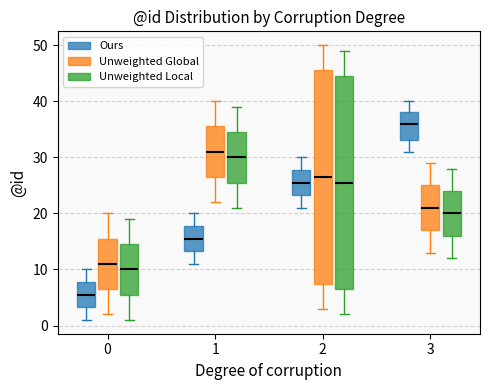

Reading left to right, transcribe this box plot: for each box, give where its median line is, the range the box spans, and where its two whiskers end, as read against the y-axis. The values are not printed on the chart, so give them approximately, as read against the axis.

0 (Ours): median 6, box 3 to 8, whiskers 1 to 10
0 (Unweighted Global): median 11, box 7 to 16, whiskers 2 to 20
0 (Unweighted Local): median 10, box 6 to 15, whiskers 1 to 19
1 (Ours): median 16, box 13 to 18, whiskers 11 to 20
1 (Unweighted Global): median 31, box 27 to 36, whiskers 22 to 40
1 (Unweighted Local): median 30, box 26 to 35, whiskers 21 to 39
2 (Ours): median 26, box 23 to 28, whiskers 21 to 30
2 (Unweighted Global): median 27, box 8 to 46, whiskers 3 to 50
2 (Unweighted Local): median 26, box 7 to 45, whiskers 2 to 49
3 (Ours): median 36, box 33 to 38, whiskers 31 to 40
3 (Unweighted Global): median 21, box 17 to 25, whiskers 13 to 29
3 (Unweighted Local): median 20, box 16 to 24, whiskers 12 to 28